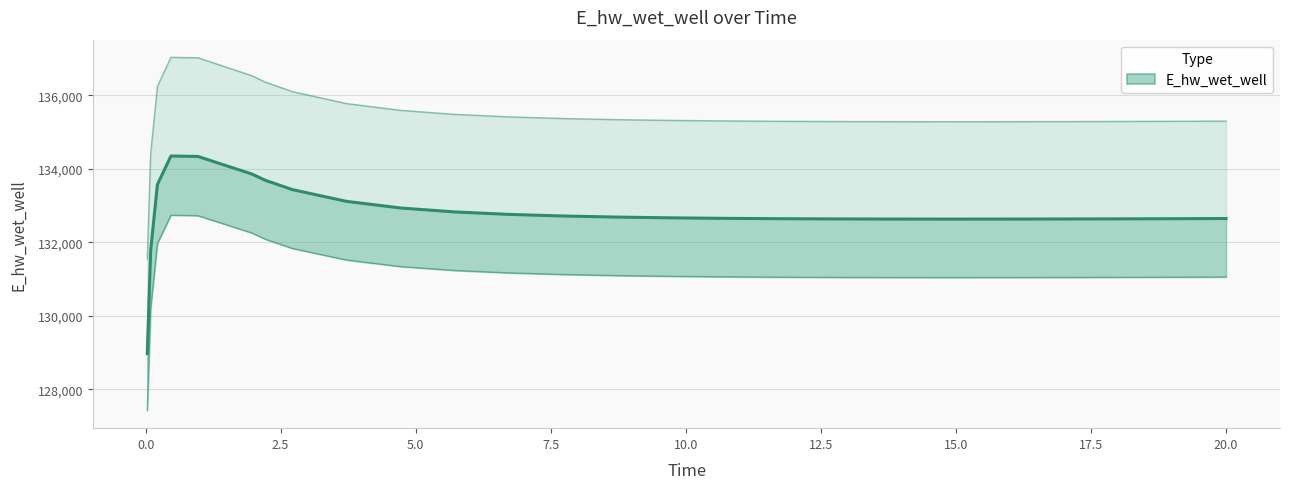

What is the minimum value shown in the chart?

128966.9